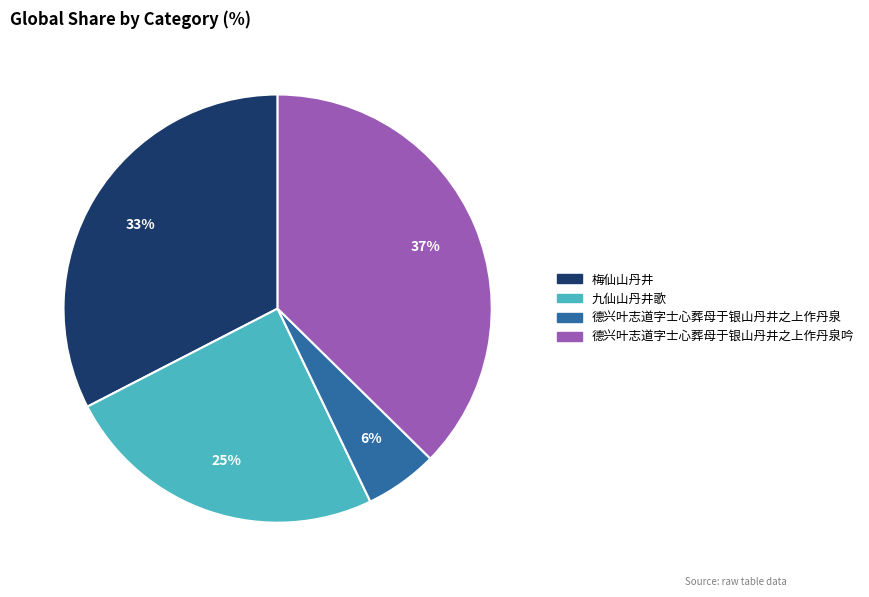

Which slice is the smallest?

德兴叶志道字士心葬母于银山丹井之上作丹泉